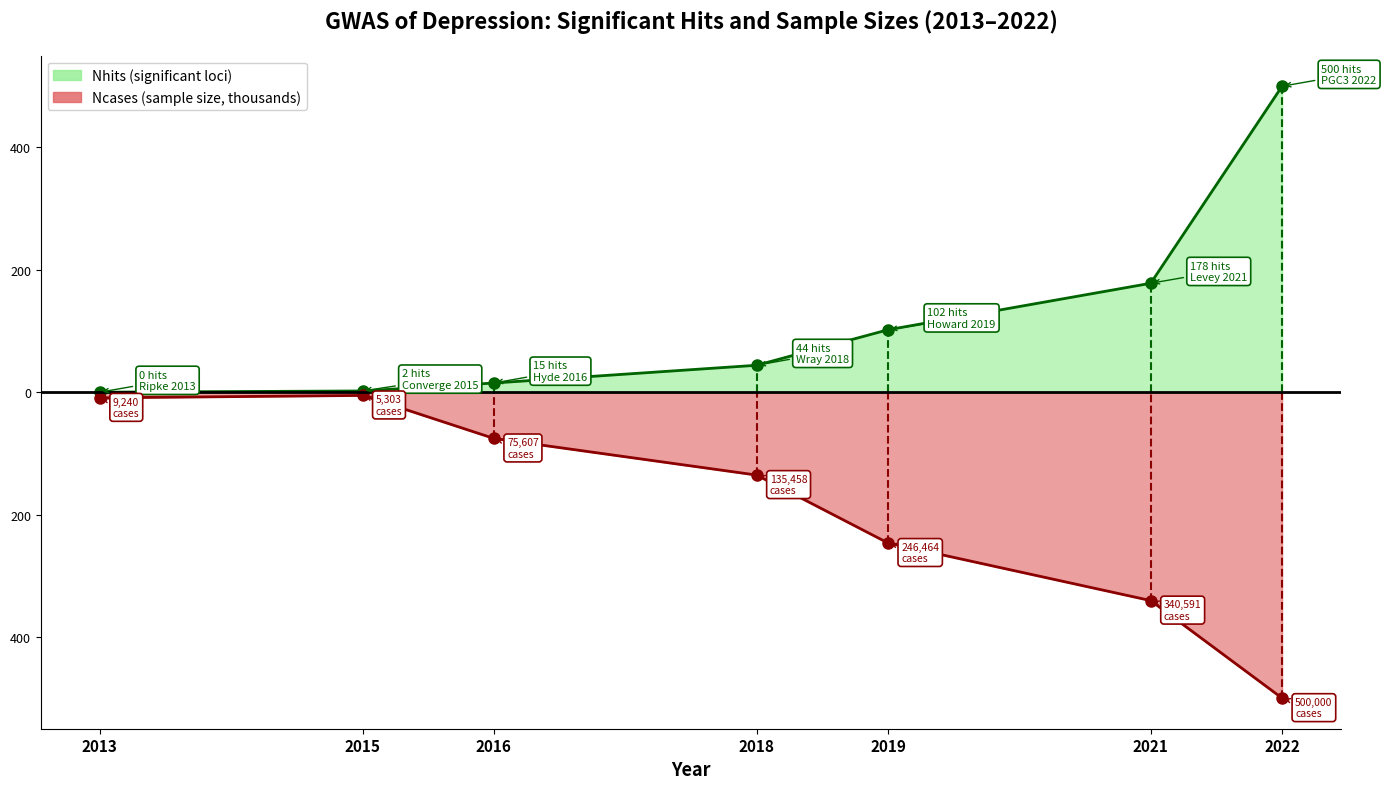

Rank the series by their average value, from highest to lowest.

Nhits, Ncases